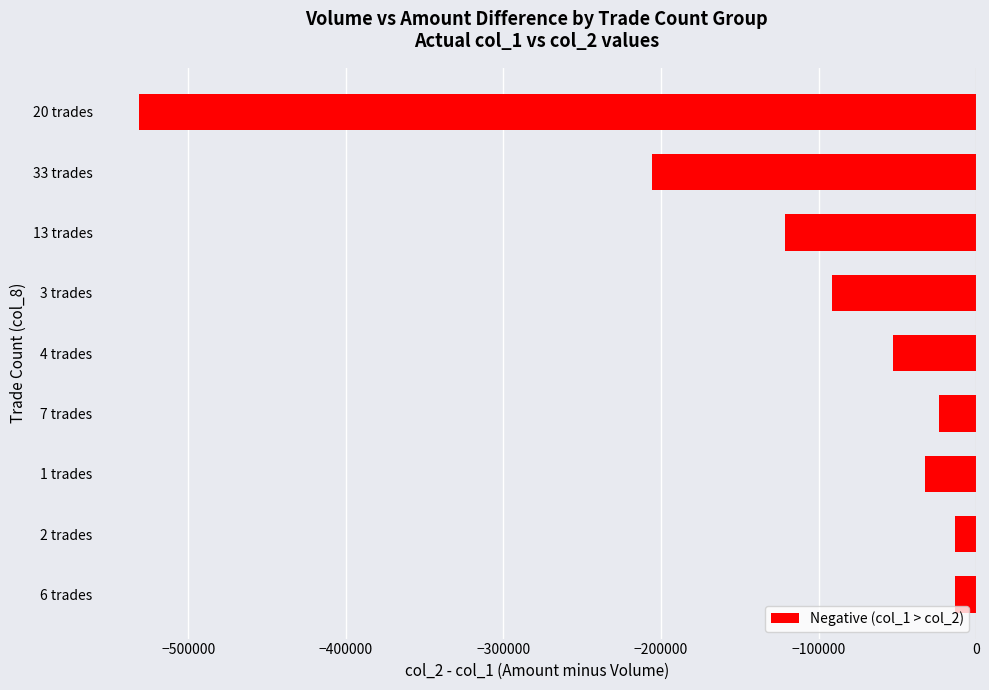

Where is the data nearest to the value -272135?

33 trades